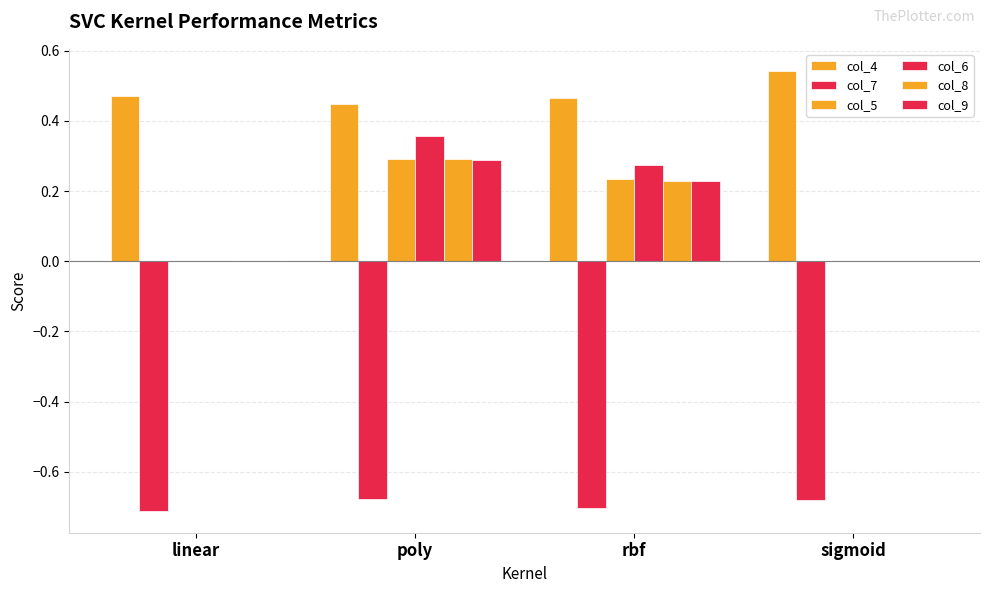

Are the bars grouped side by side (vs. stacked)?

Yes